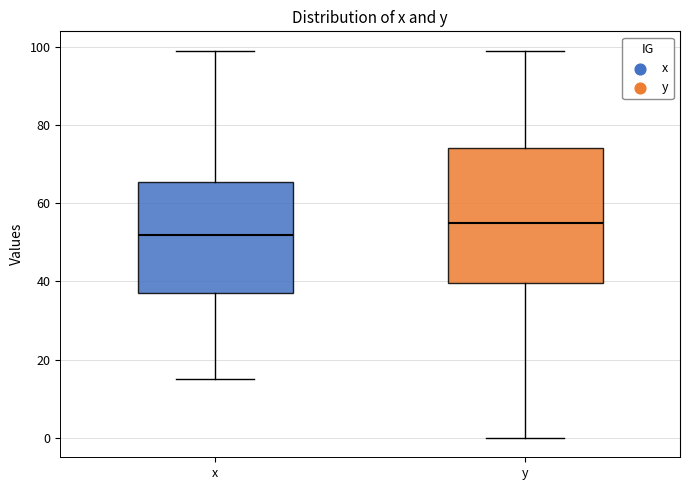

Reading left to right, read every box against the y-axis: the position of its median line, the range the box covers, and the ends of its whiskers. The values are not printed on the chart, so give them approximately, as read against the axis.

x: median 52, box 38 to 66, whiskers 16 to 100
y: median 56, box 40 to 74, whiskers 0 to 100